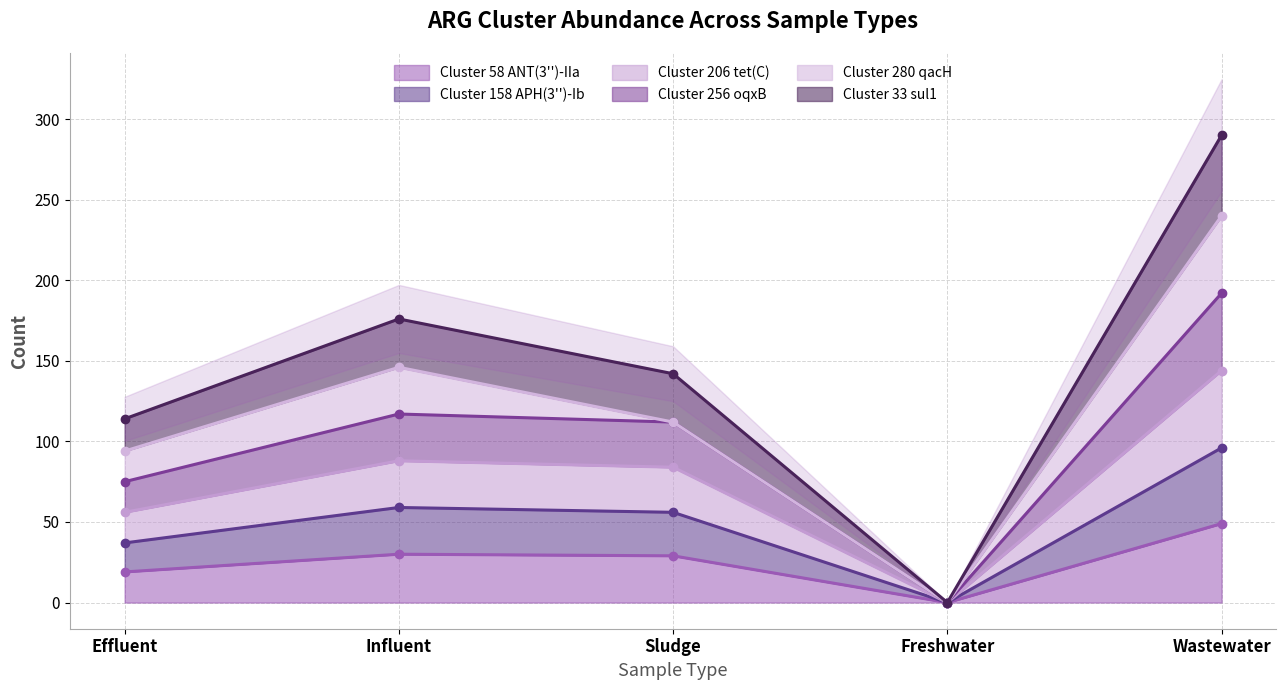

What is the highest value of the Cluster 158 APH(3'')-Ib series?

96